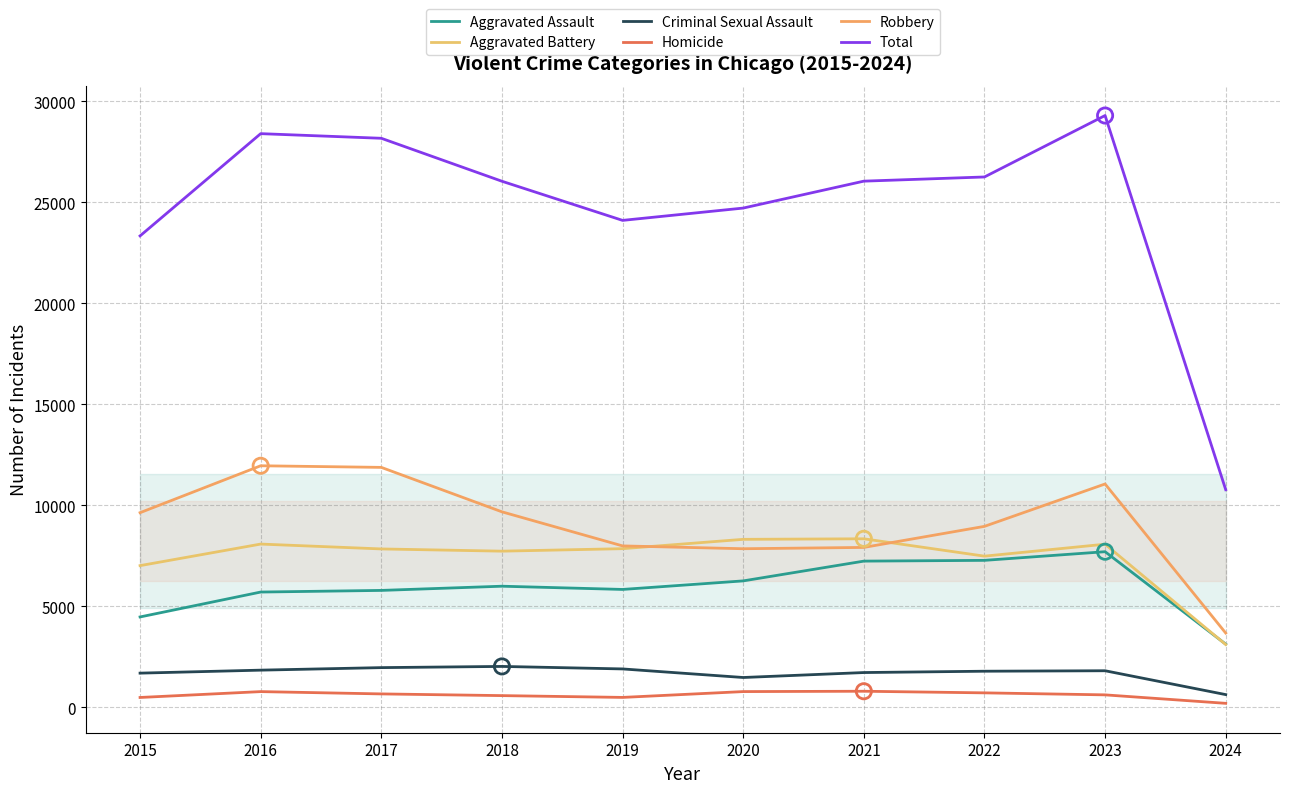

Which series reaches the maximum Y coordinate?

Total